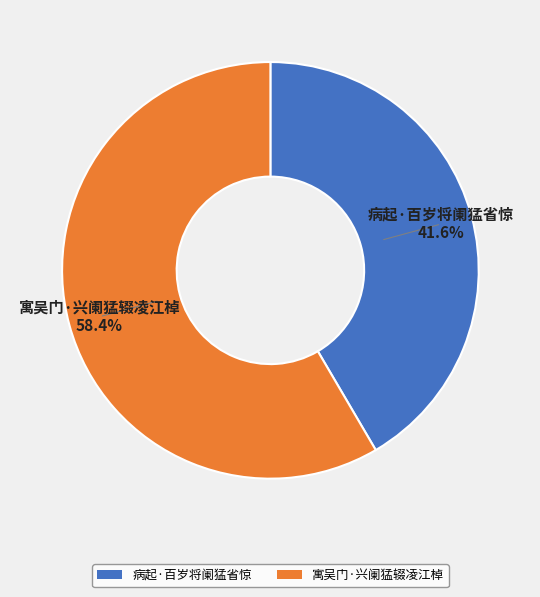

To the nearest percent, what percentage of the pie is 病起·百岁将阑猛省惊?

42%